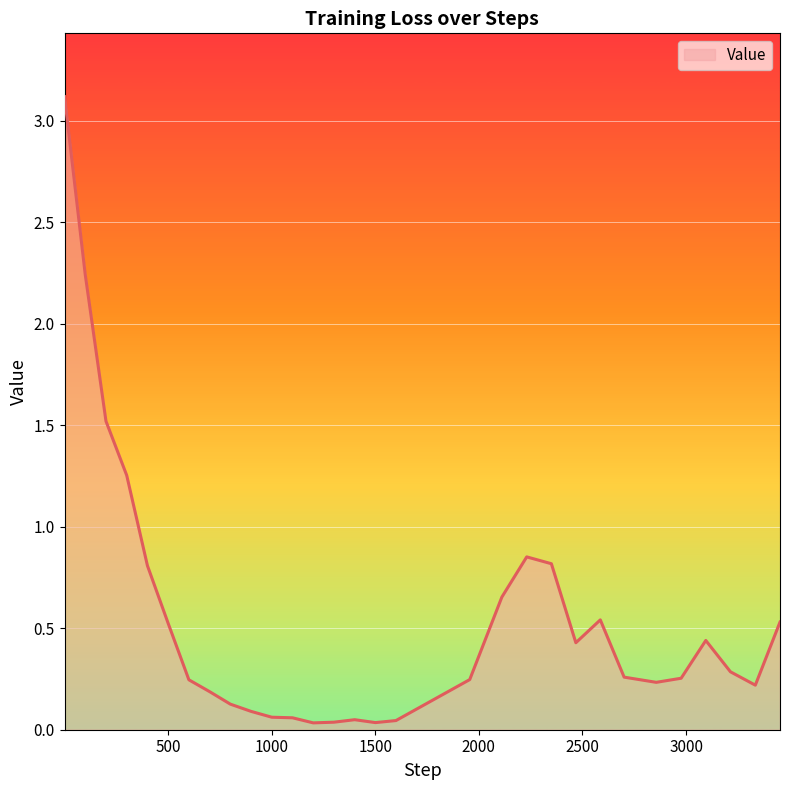

What is the difference between the maximum and minimum values?

3.1